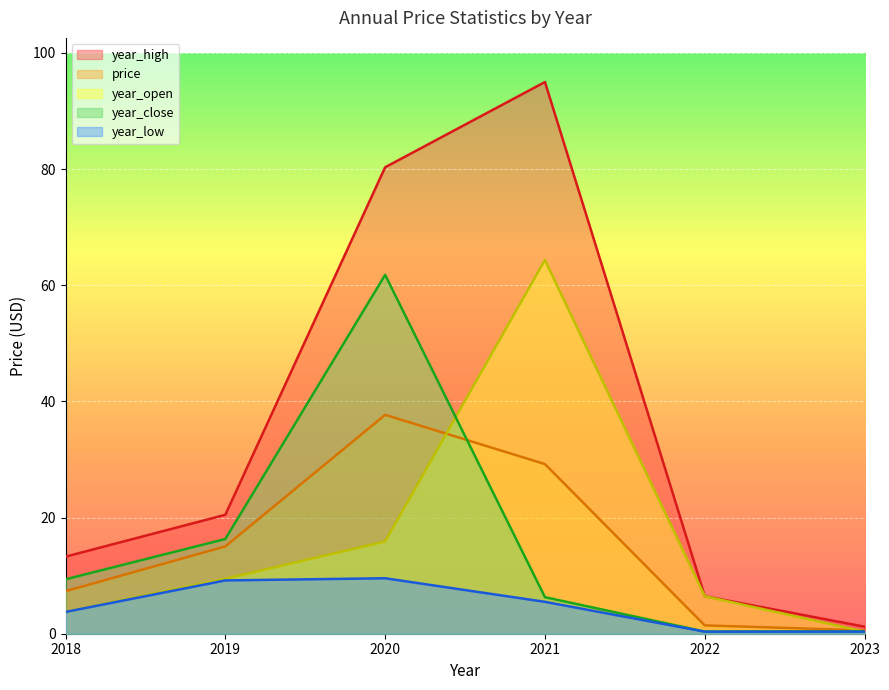

How many lines are shown in the chart?

5